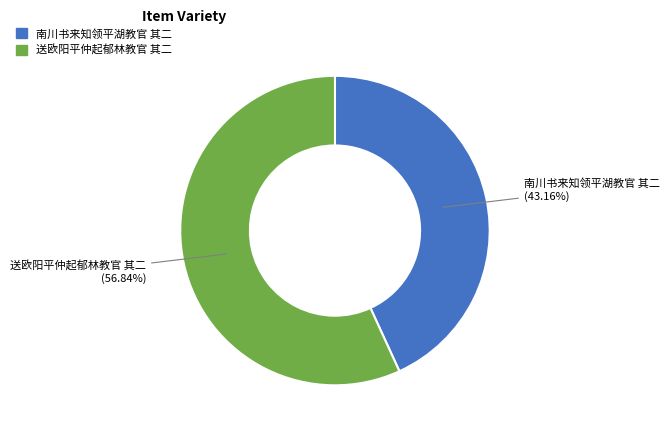

Does 南川书来知领平湖教官 其二 represent more than half of the total?

No